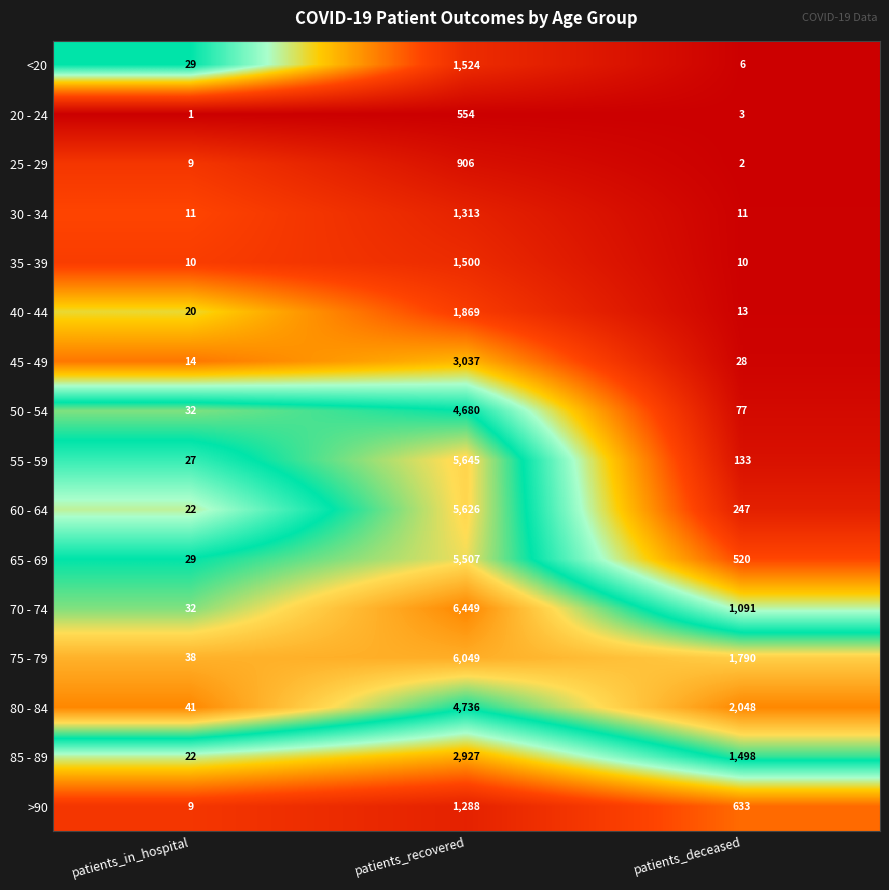

What is the difference between the maximum and minimum values in the 55 - 59 series?

5618